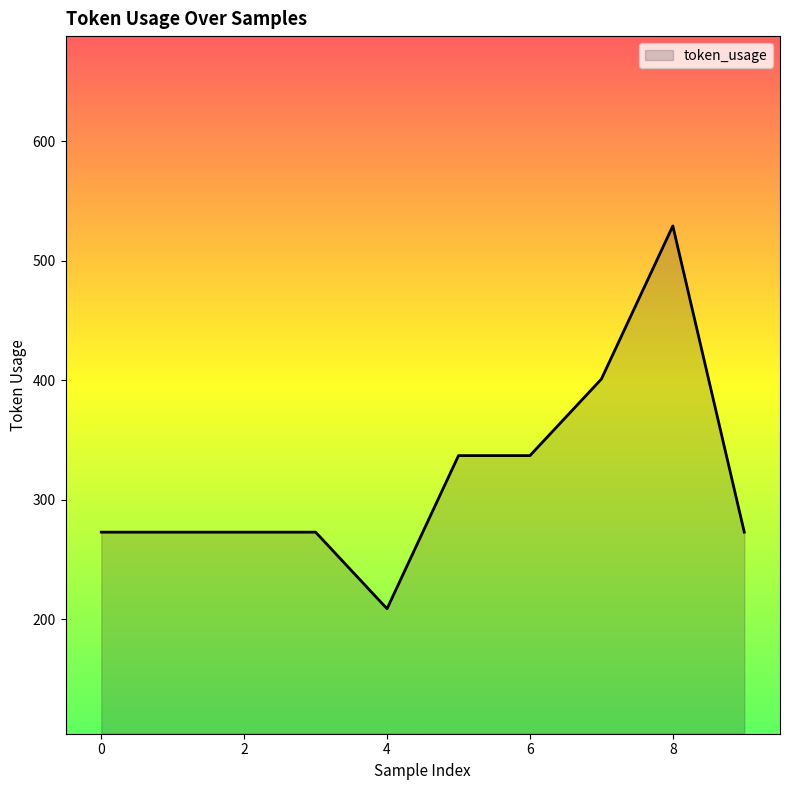

What is the minimum value shown in the chart?

209